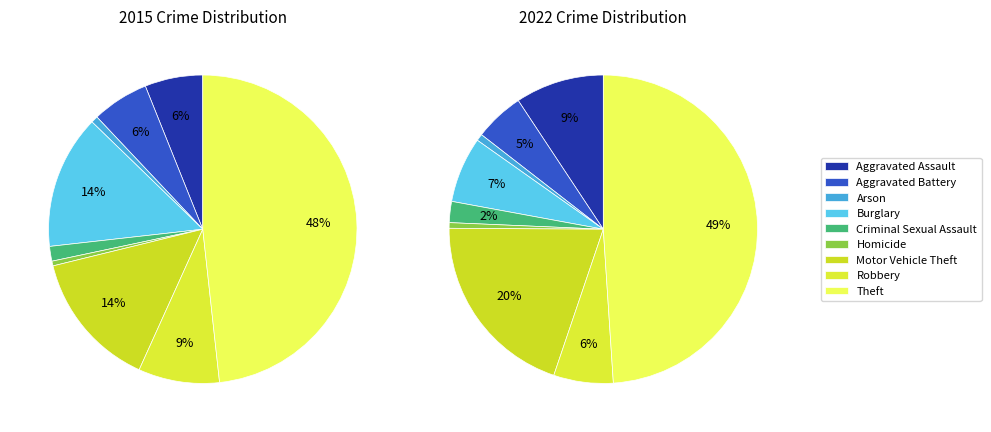

How many slices are in this pie chart?

9